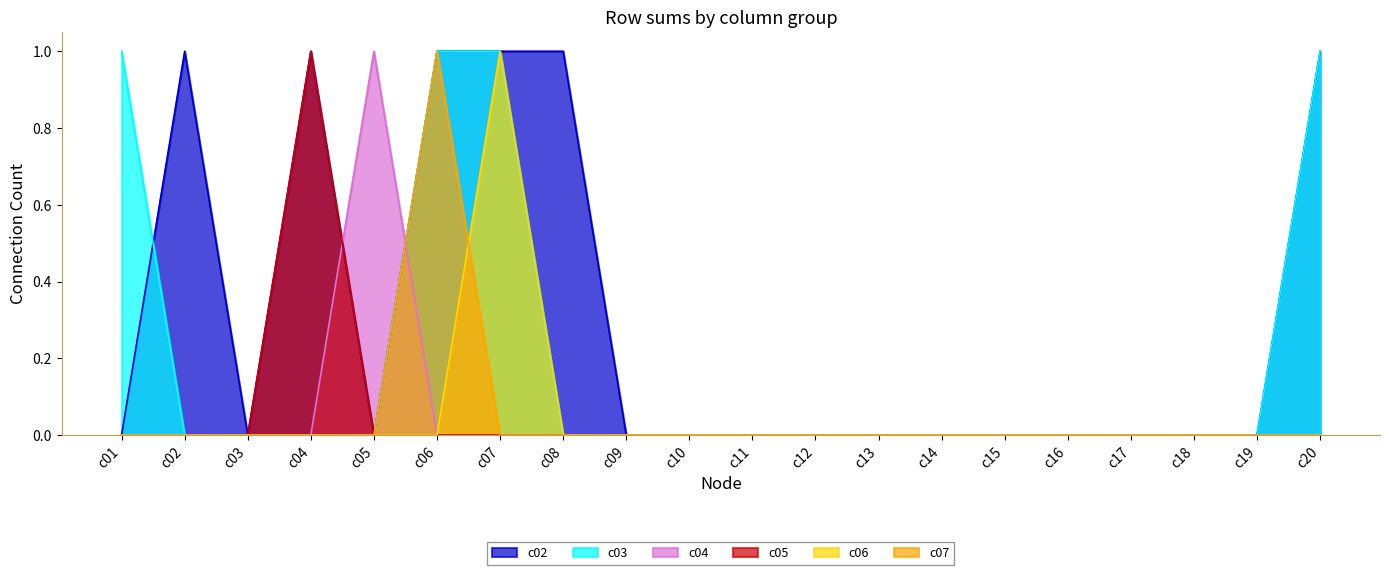

Which series has the widest spread of values?

c02